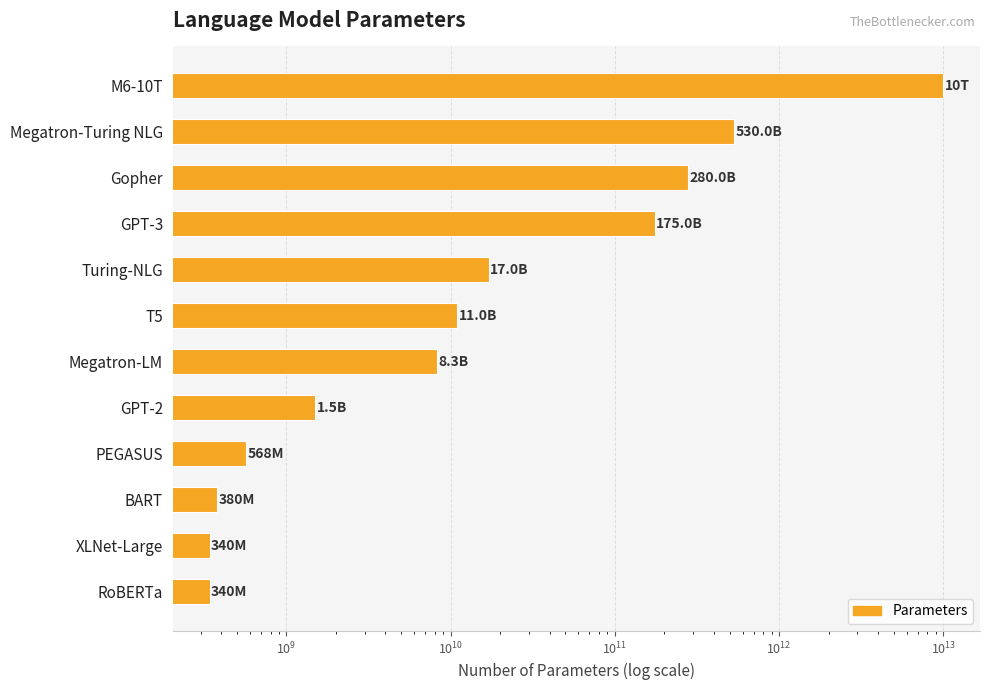

What is the maximum value shown in the chart?

10000000000000